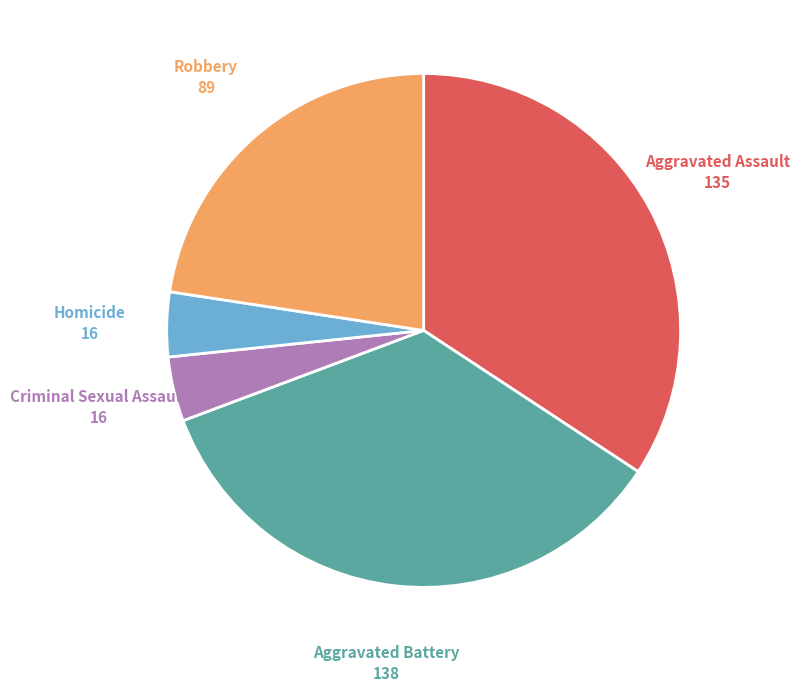

Is the sum of Robbery and Criminal Sexual Assault greater than half?

No